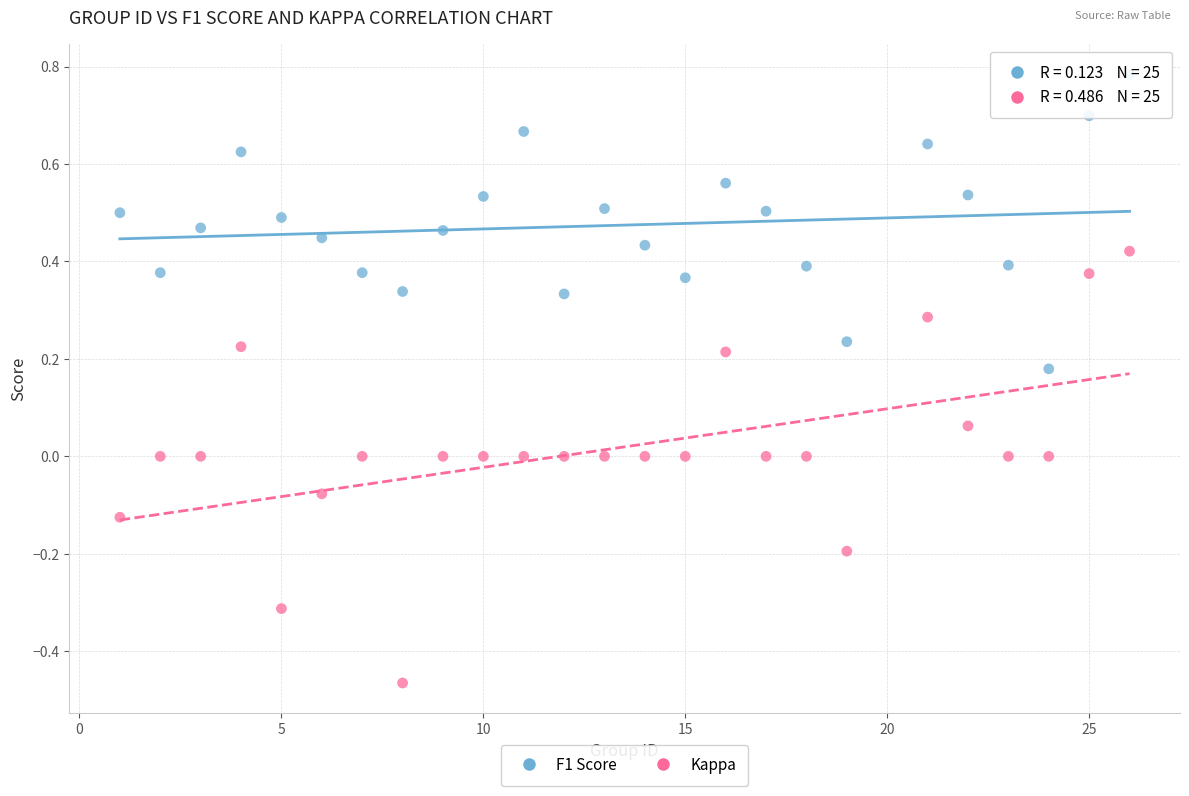

Across all data points, what is the range of X values (max minus min)?

25.0